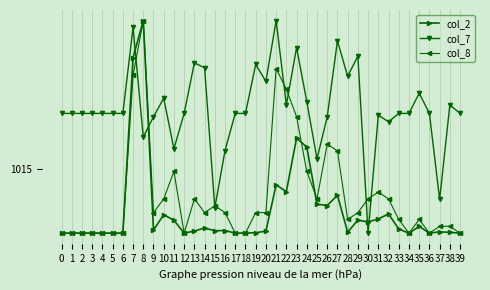

List the series in order of their peak value, highest first.

col_2, col_7, col_8